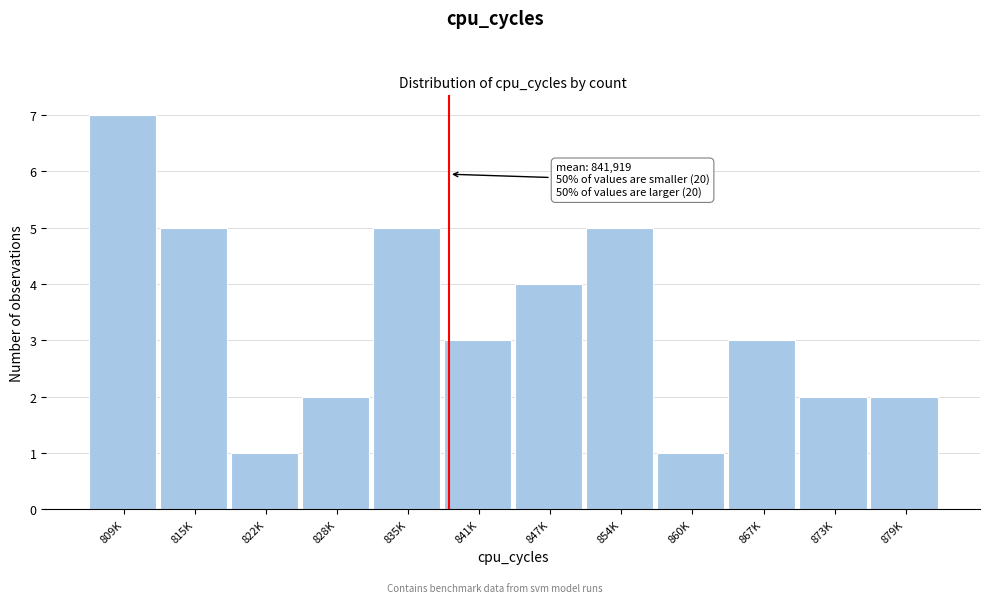

Reading left to right, list all the values displayed in this chart.

7	5	1	2	5	3	4	5	1	3	2	2